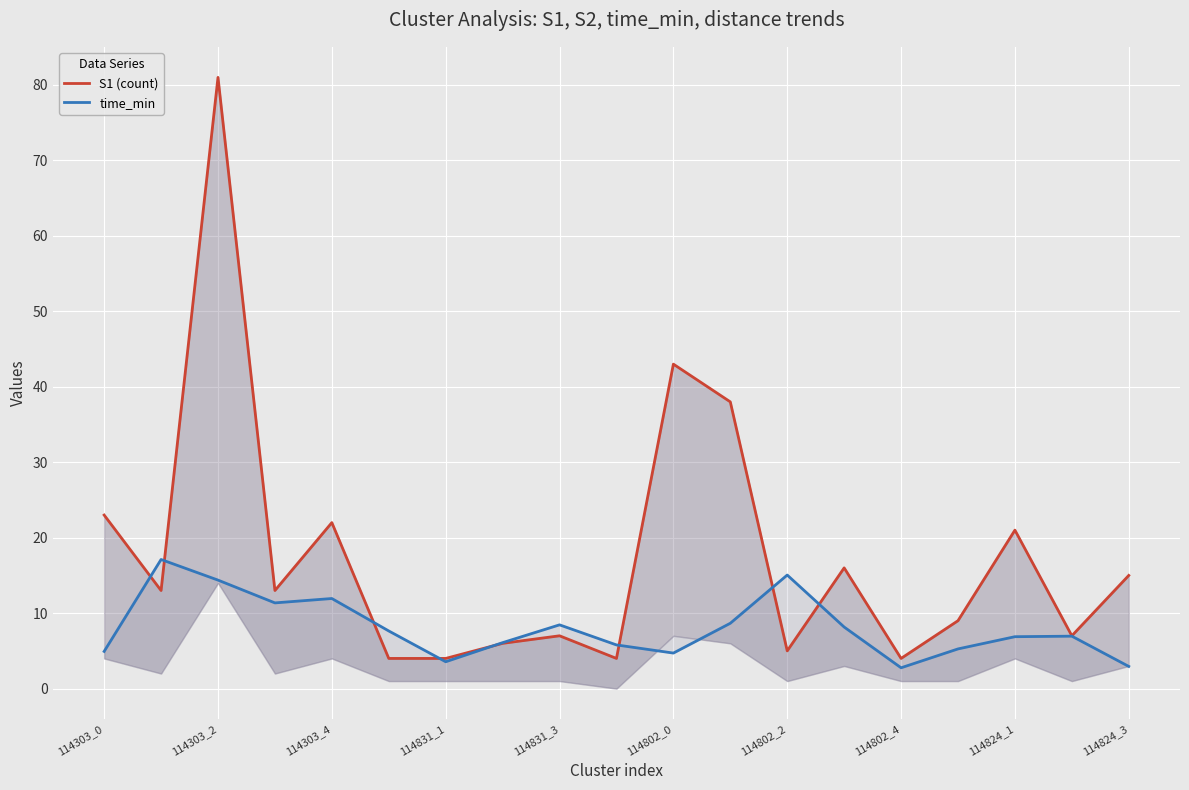

Which series has the largest total across all categories?

S1 (count)